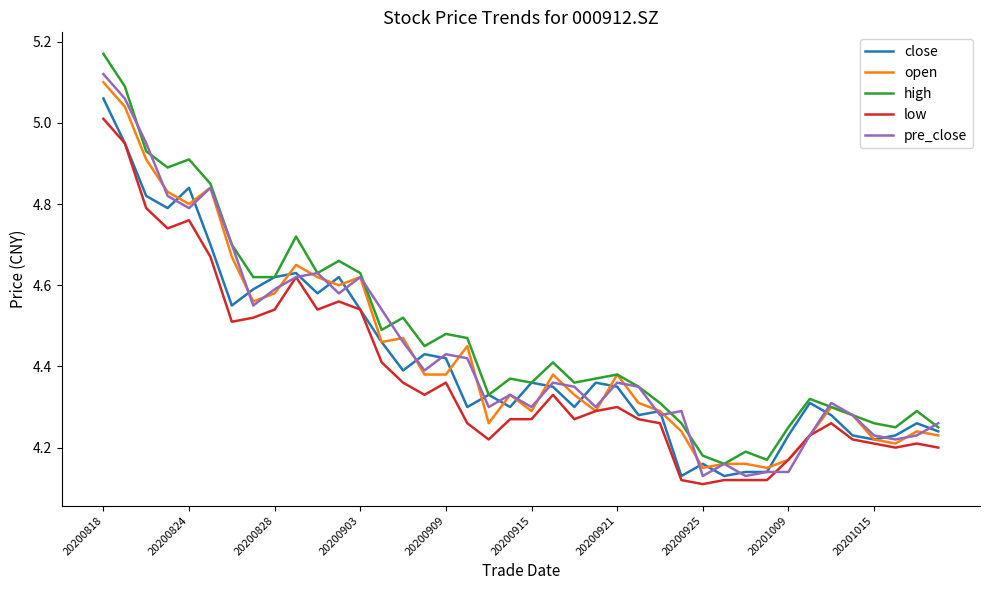

True or false: high and low intersect in this chart.

False